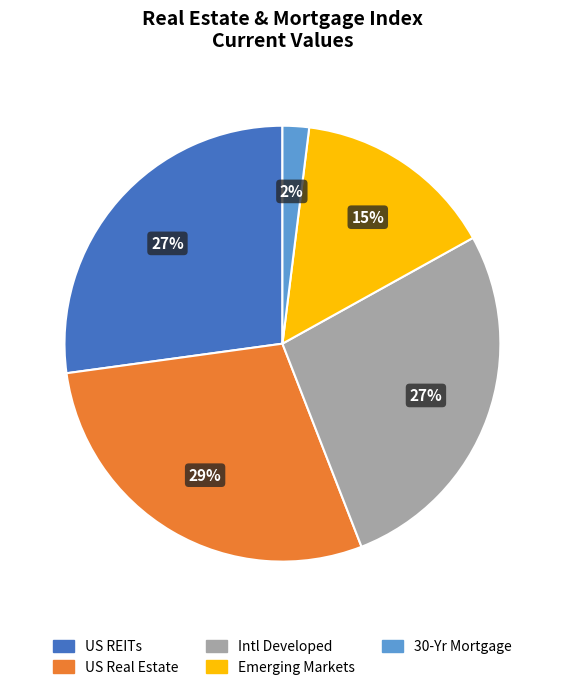

To the nearest percent, what is the difference between the largest and smallest slice percentages?

27%